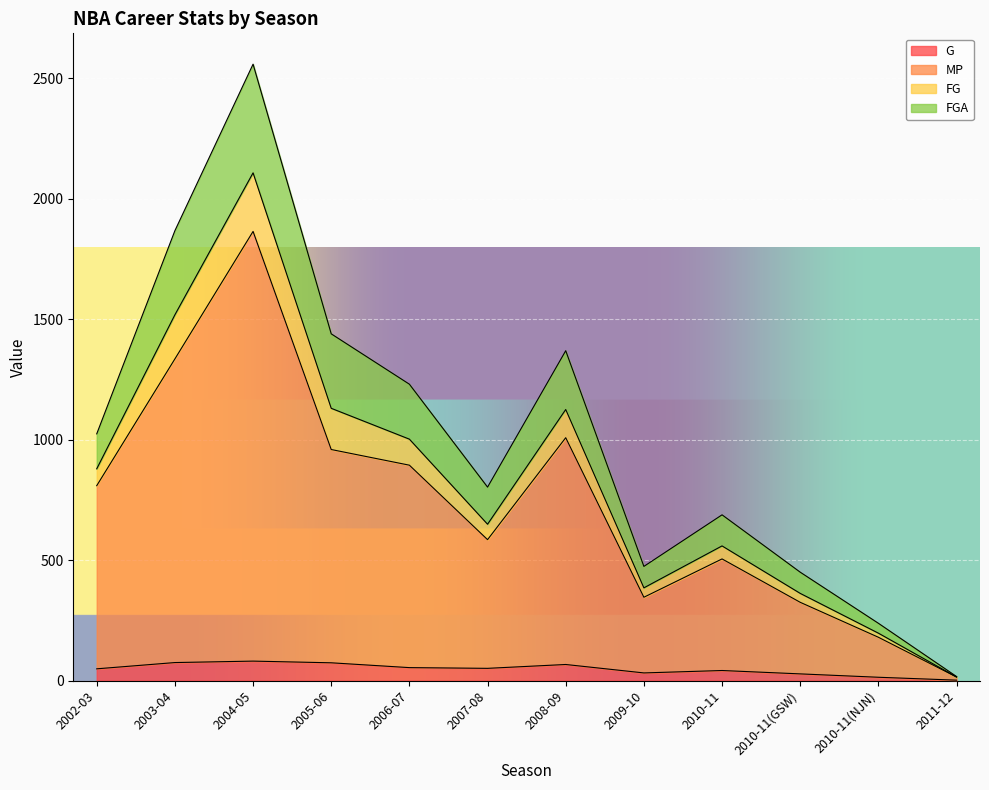

What is the difference between the maximum and minimum values in the G series?

79